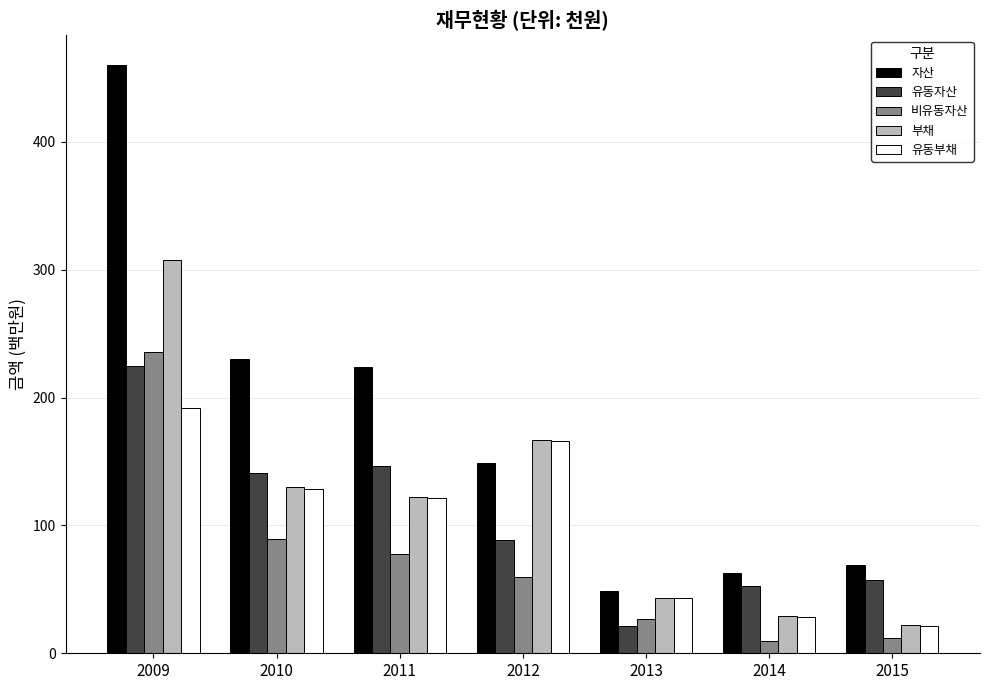

What is the difference between the 자산 values at 2010 and 2014?

167.9